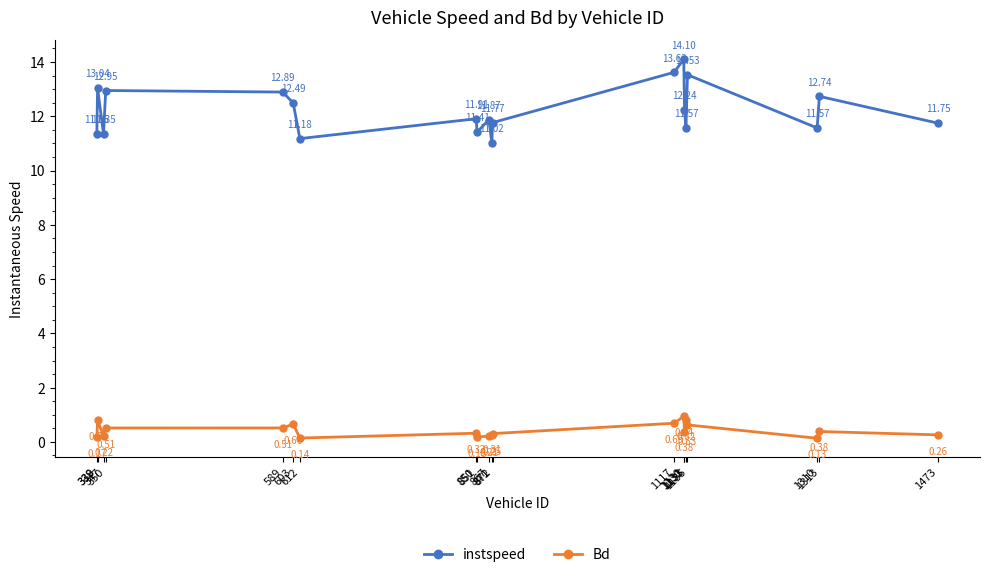

How many lines are shown in the chart?

2